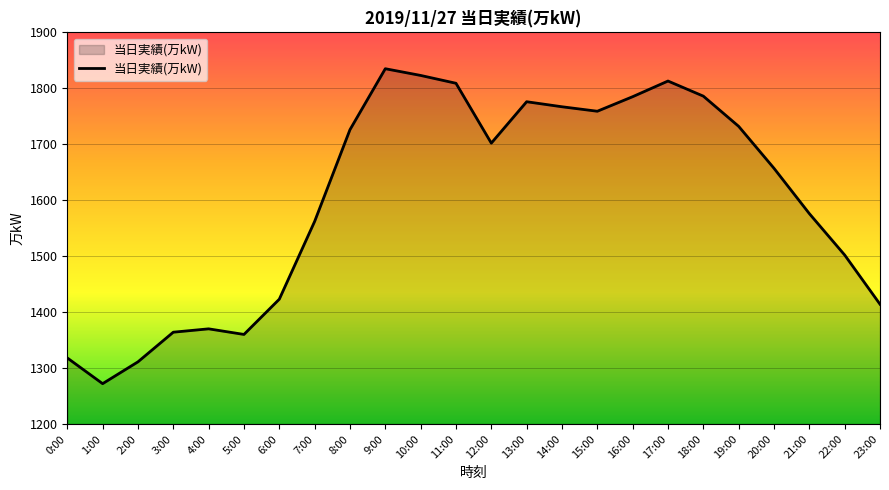

What position from the left is 19:00?

20